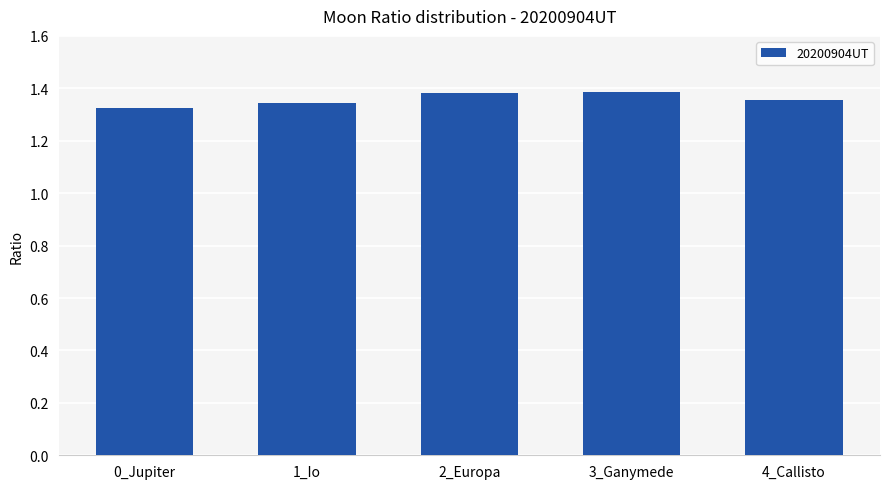

How many values are between 1 and 2?

5